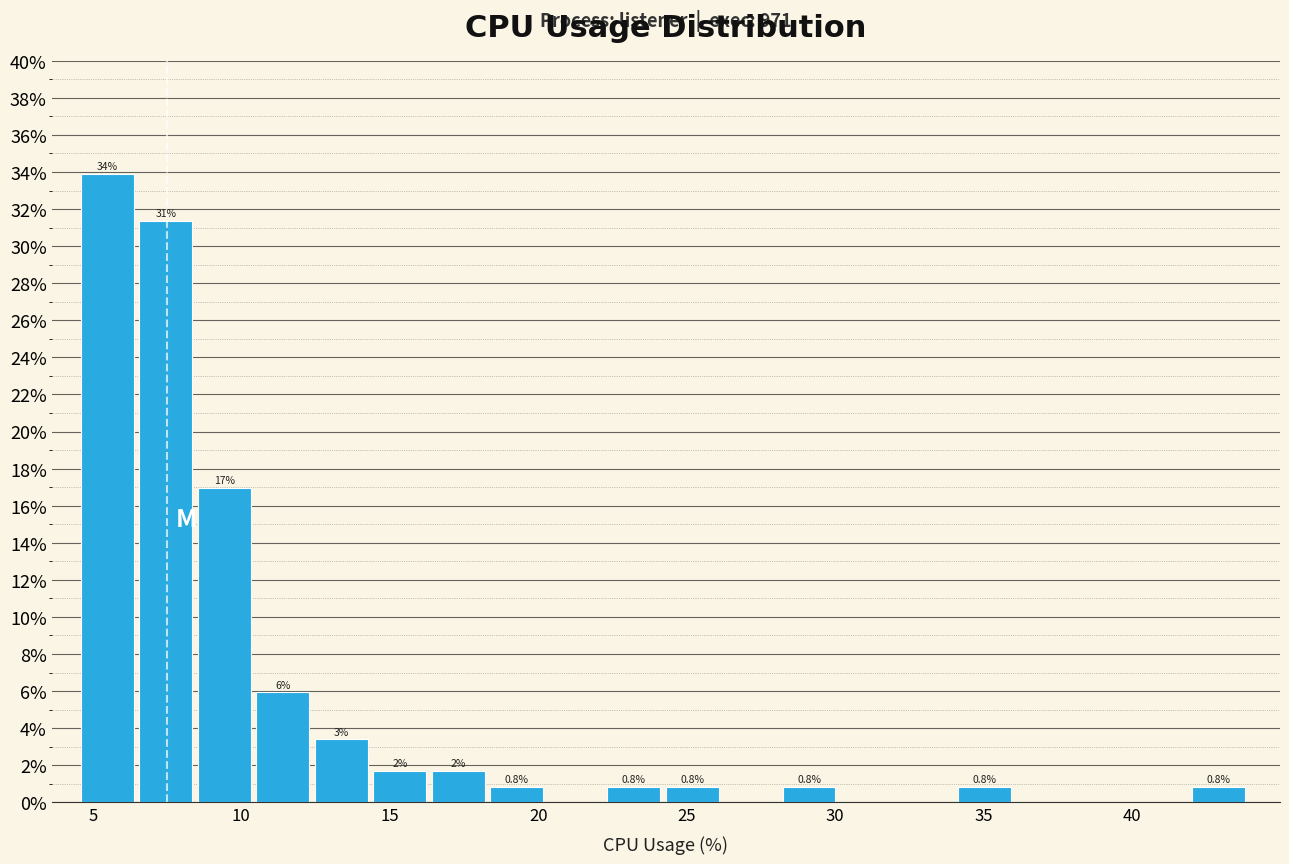

Around what value on the x-axis is the tallest bar? Give the approximate position of its centre, as read against the axis.

5.5